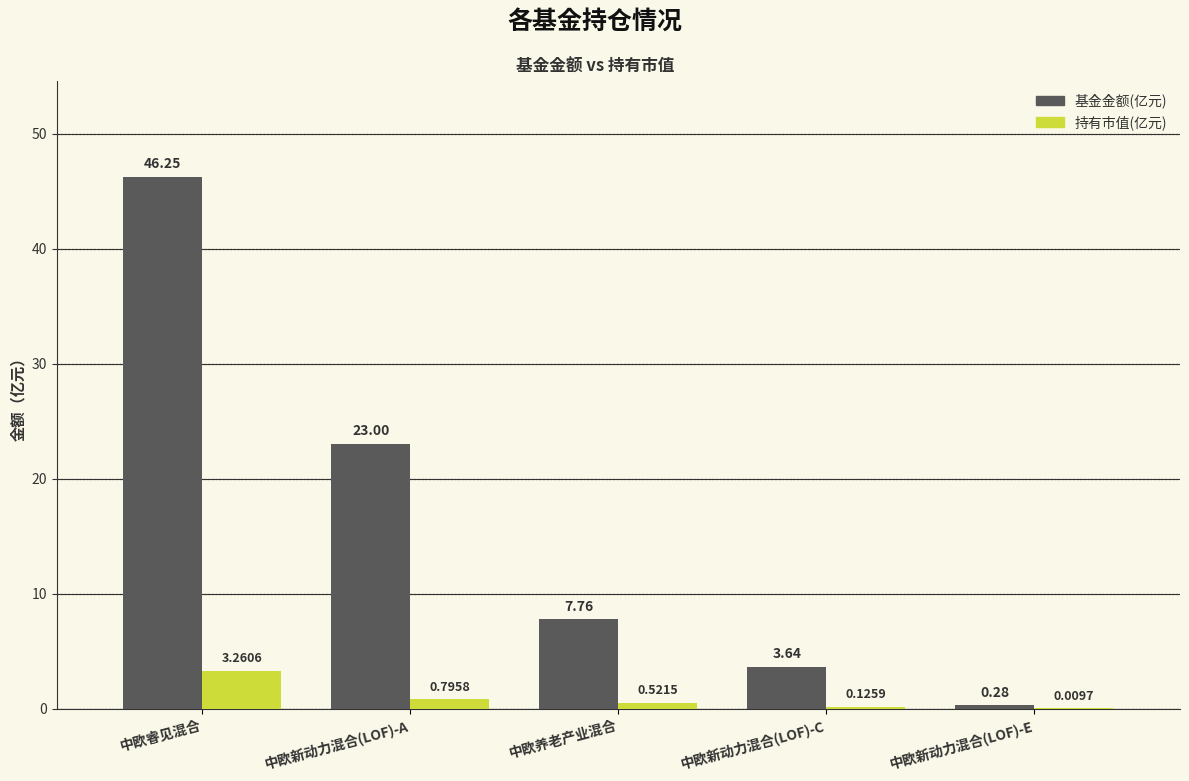

Between 中欧新动力混合(LOF)-A and 中欧新动力混合(LOF)-C, which series saw the biggest shift?

基金金额(亿元)